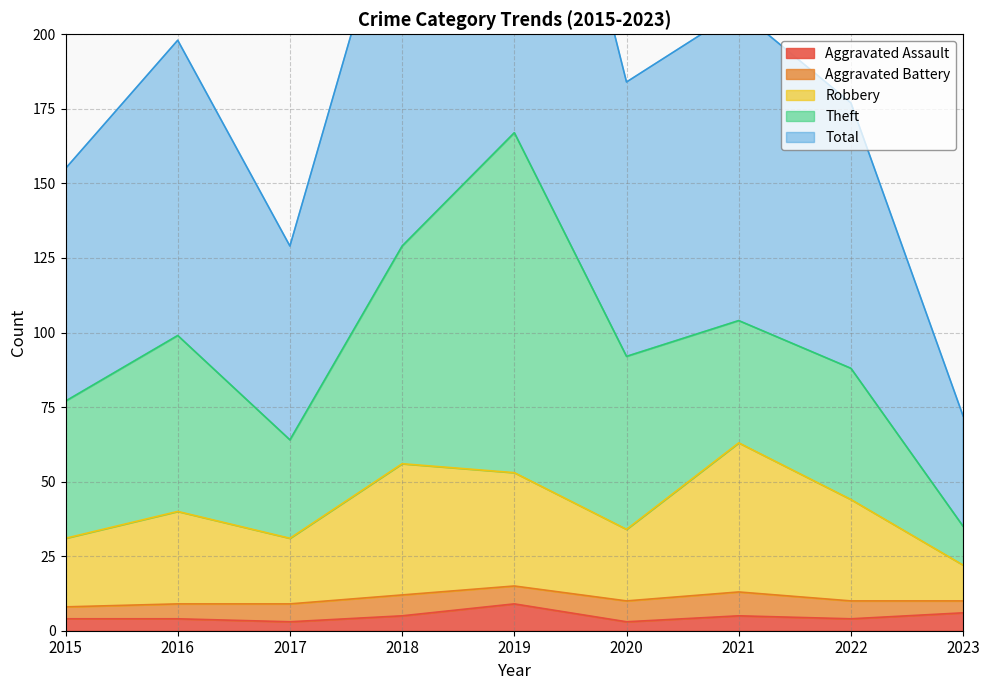

What is the maximum value for Aggravated Assault?

9